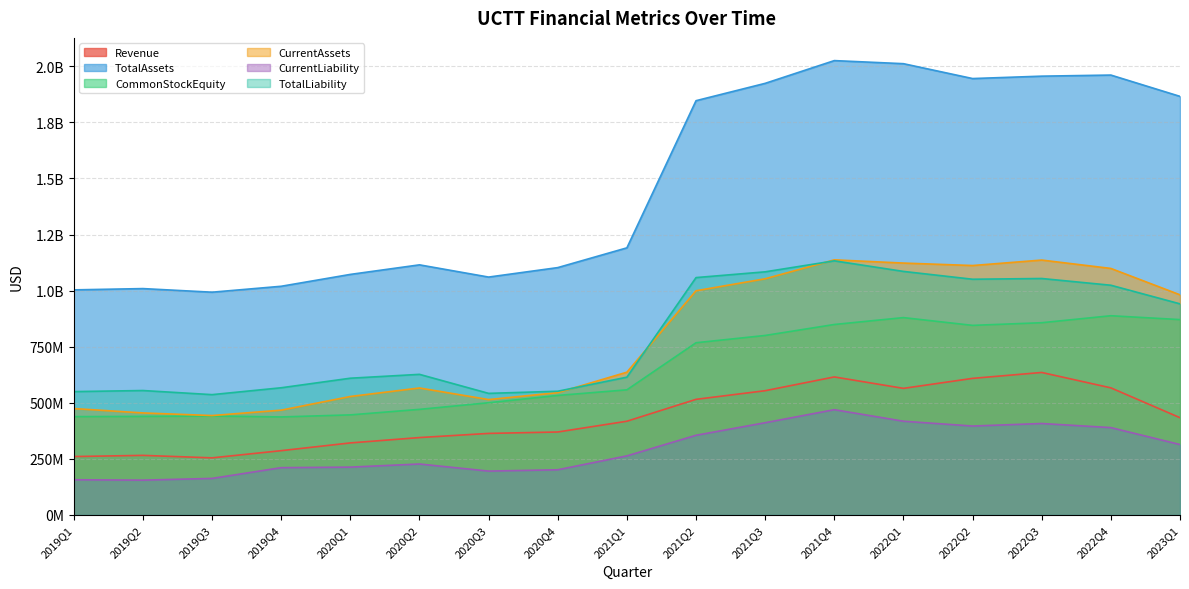

At which label is CurrentAssets closest to 790005000?

2021Q1